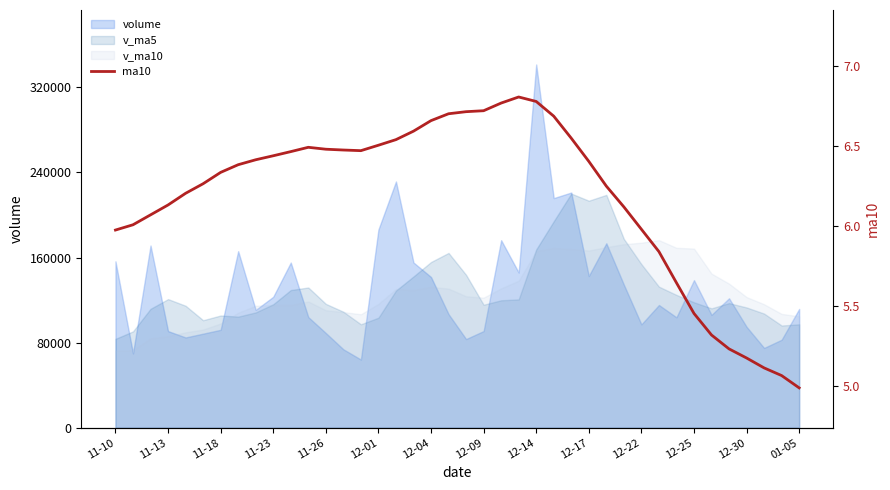

What is the ratio of the value at 23 to the value at 11-26?

1.1